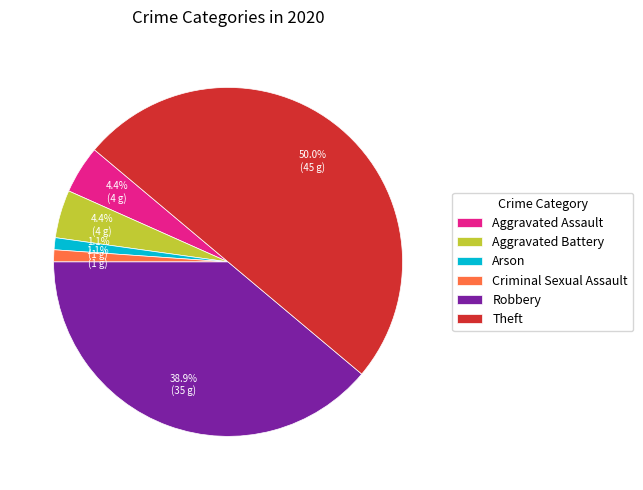

What is the ratio of the value at Aggravated Assault to the value at Aggravated Battery?

1.0